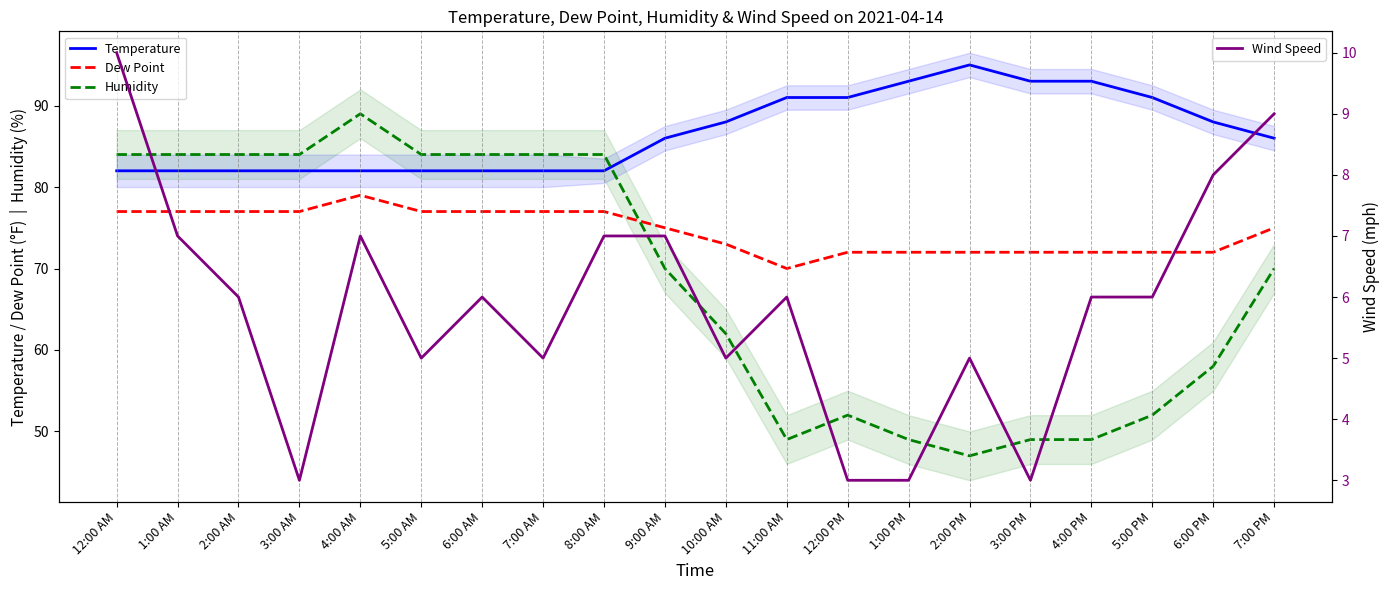

What position from the right is 1:00 PM?

7